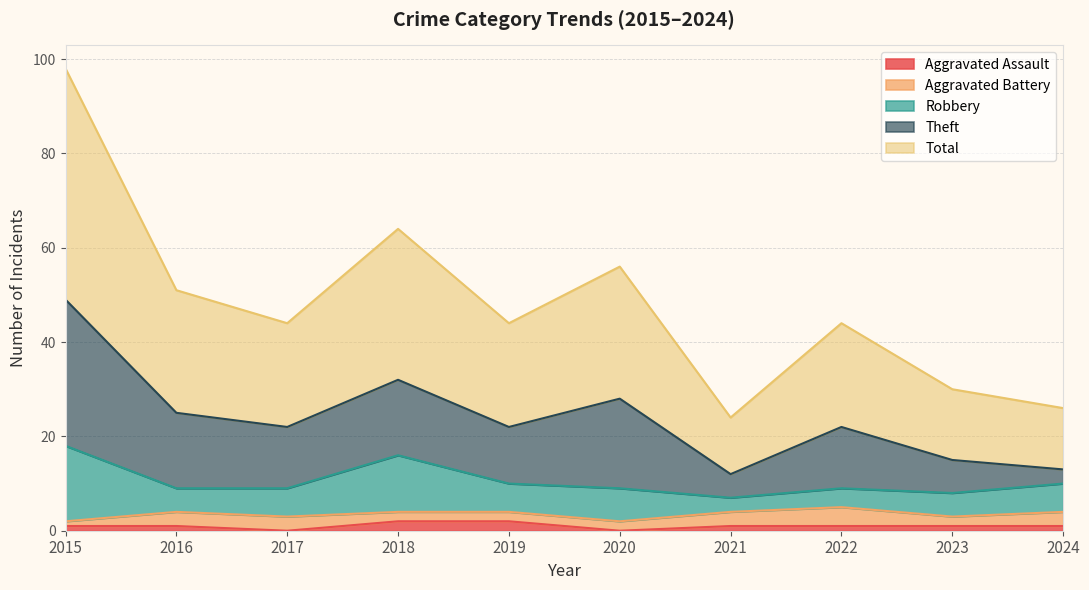

The value of Total at 2019 is 29. True or false?

False